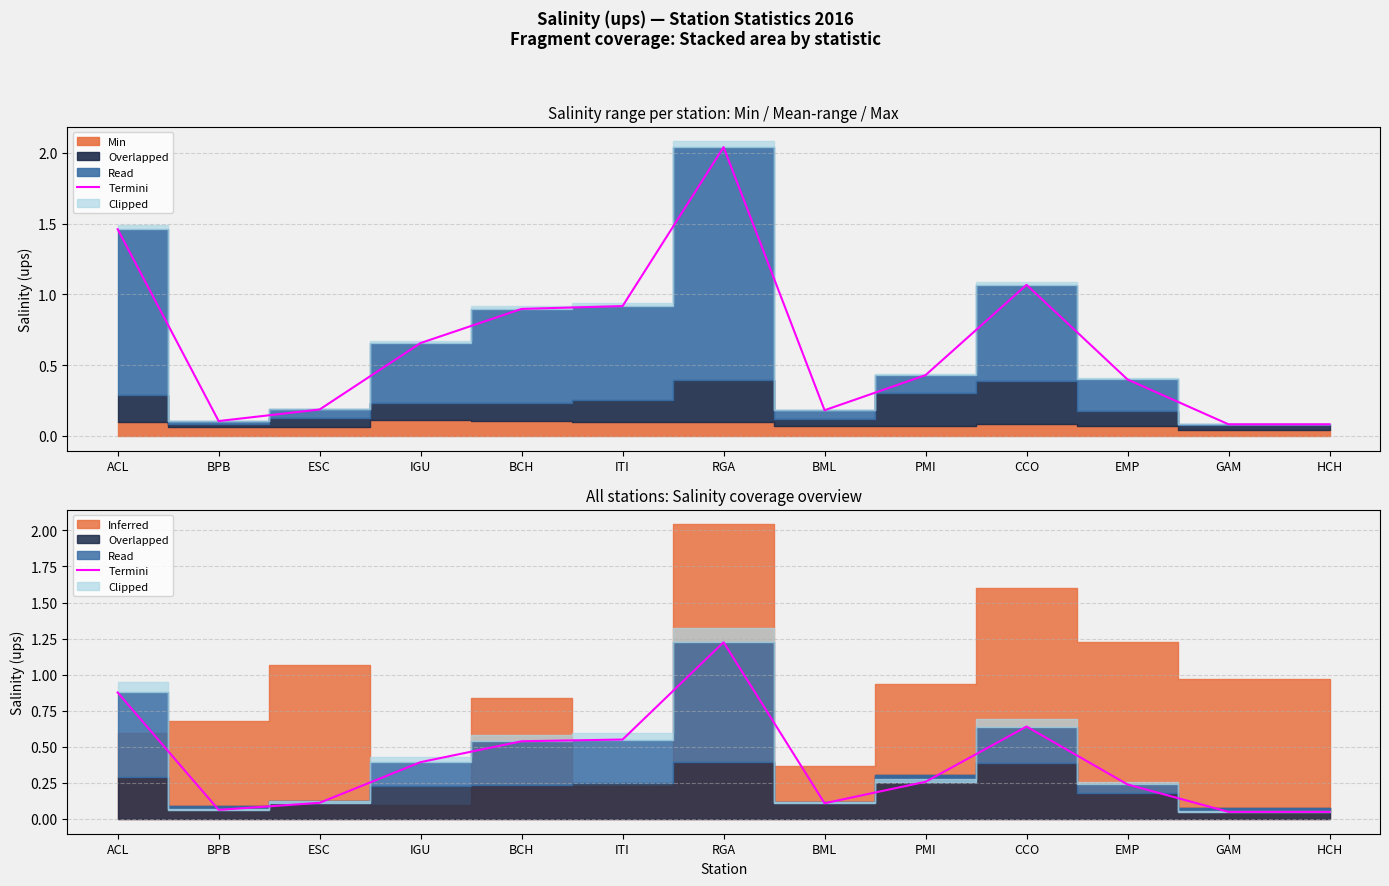

What is the difference between the second highest and second lowest values?

0.8